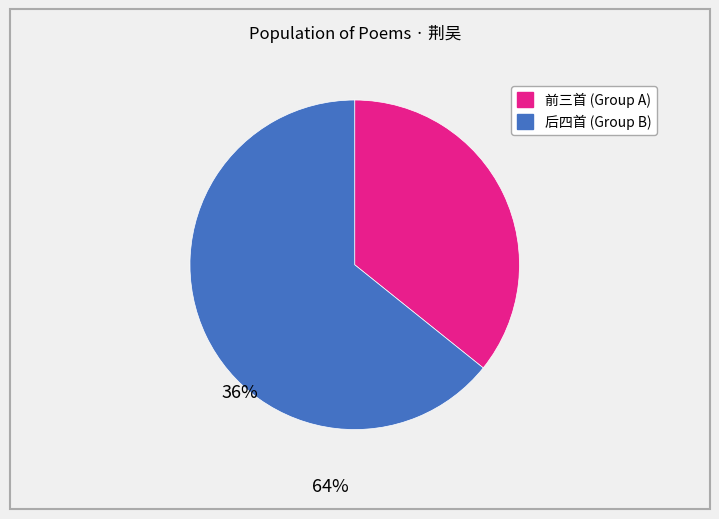

Is there a majority slice in this chart?

Yes